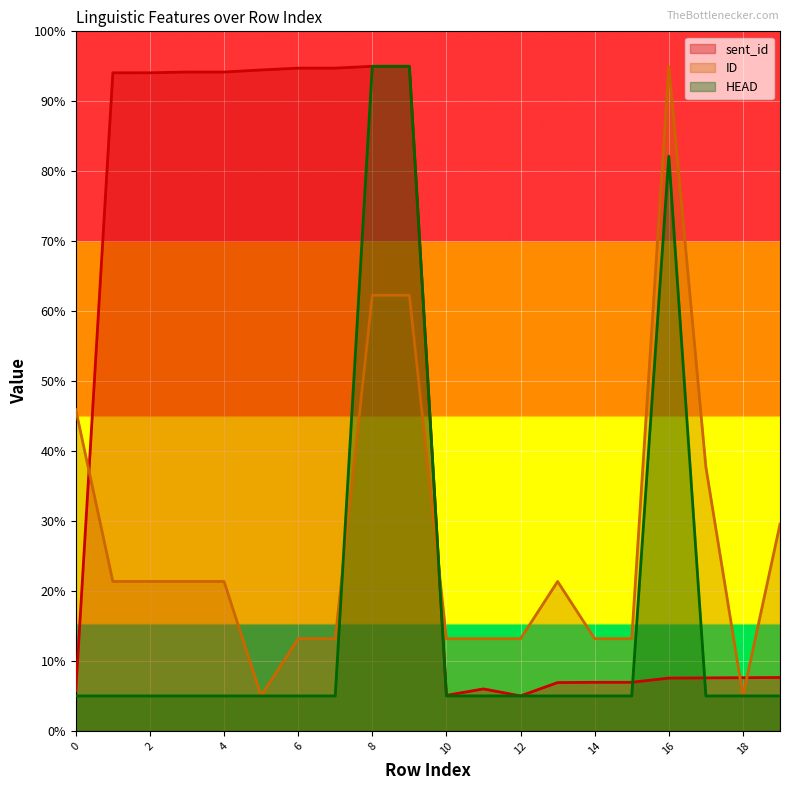

At which category is the sum across all series the highest?

8